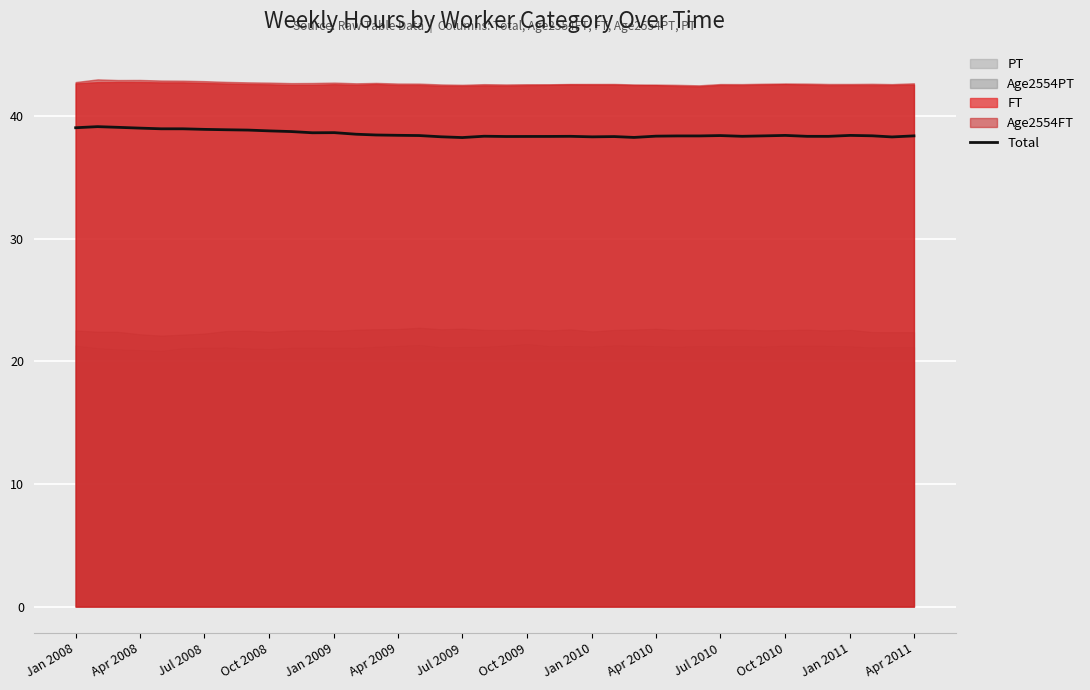

True or false: Total has a value of 38.4 at Apr 2011.

True